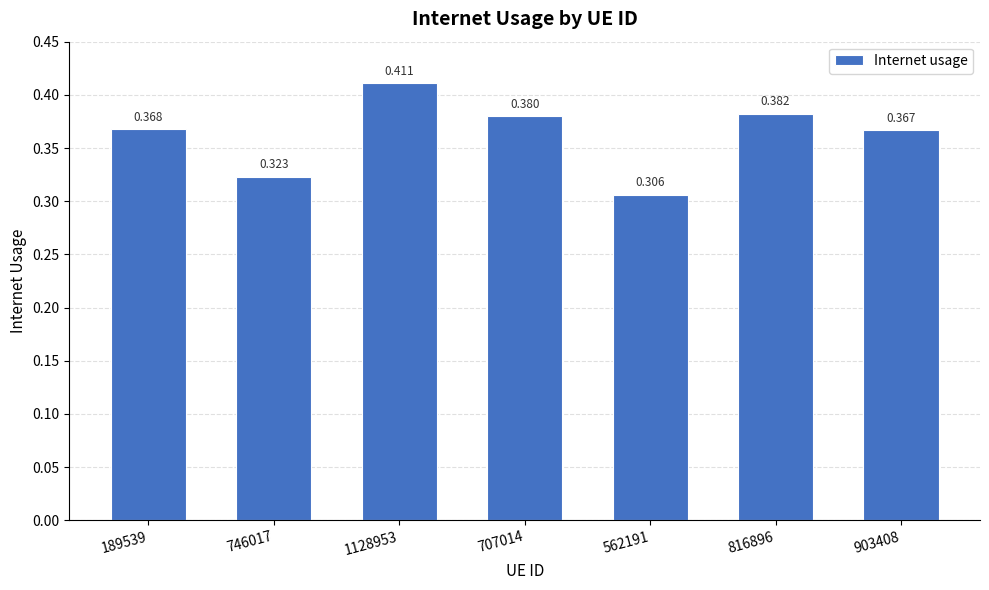

At which label is the value closest to 0?

562191